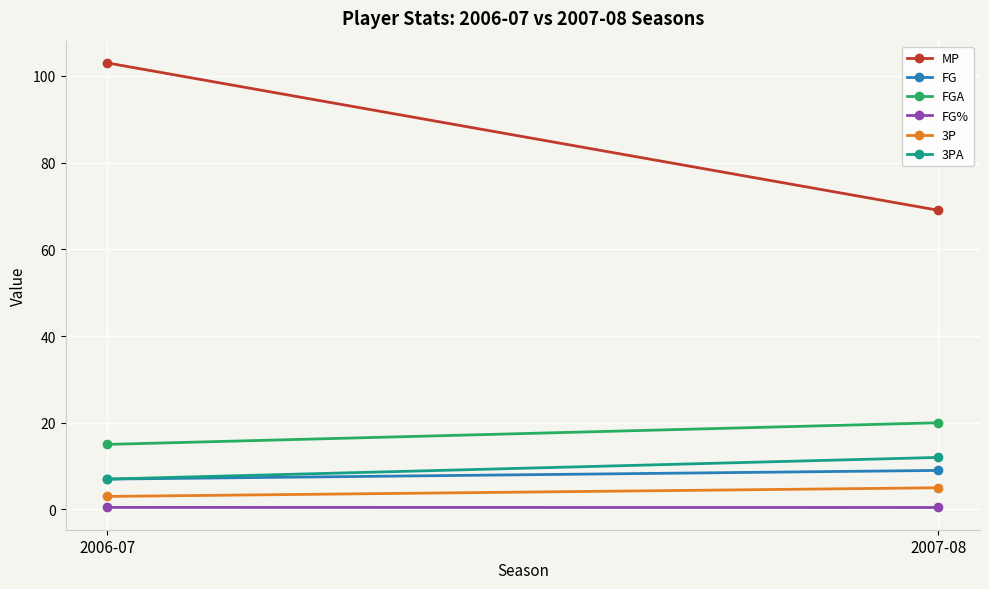

What position from the right is 2007-08?

1